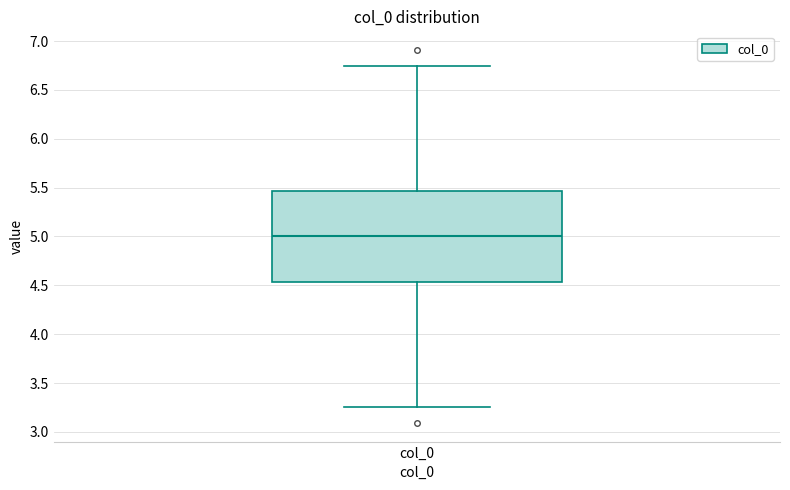

Transcribe this box plot: give where the median line is, the range the box spans, and where the two whiskers end, as read against the y-axis. The values are not printed on the chart, so give them approximately, as read against the axis.

median 5.00, box 4.55 to 5.45, whiskers 3.25 to 6.75